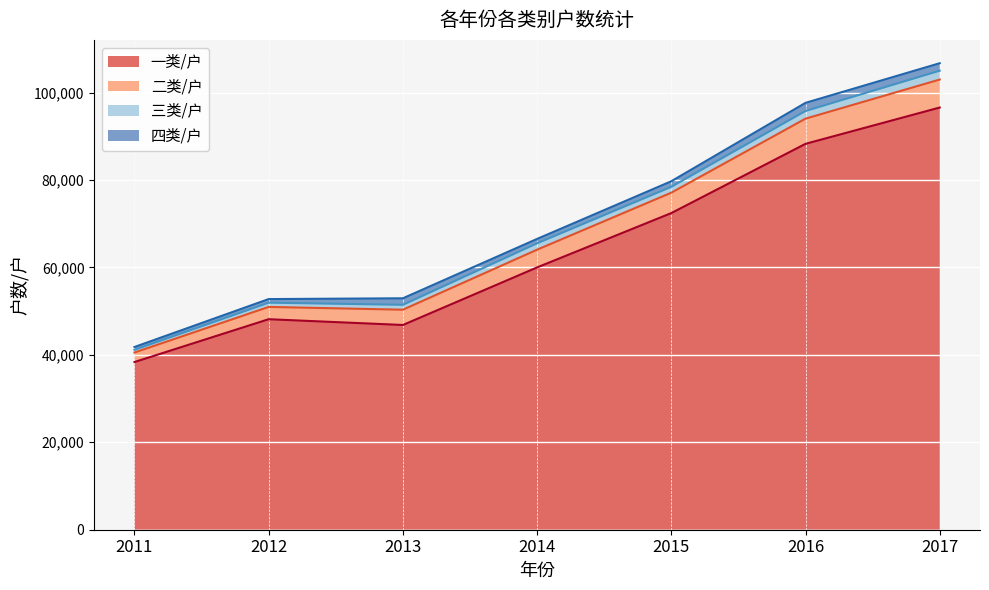

What is the greatest value displayed?

106717